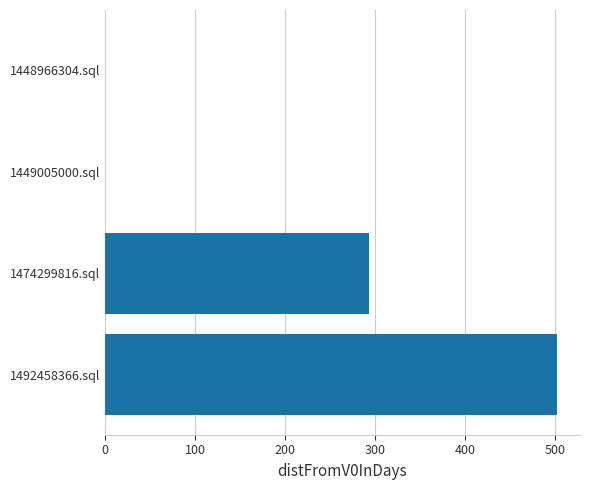

At which label is the value closest to 251?

1474299816.sql